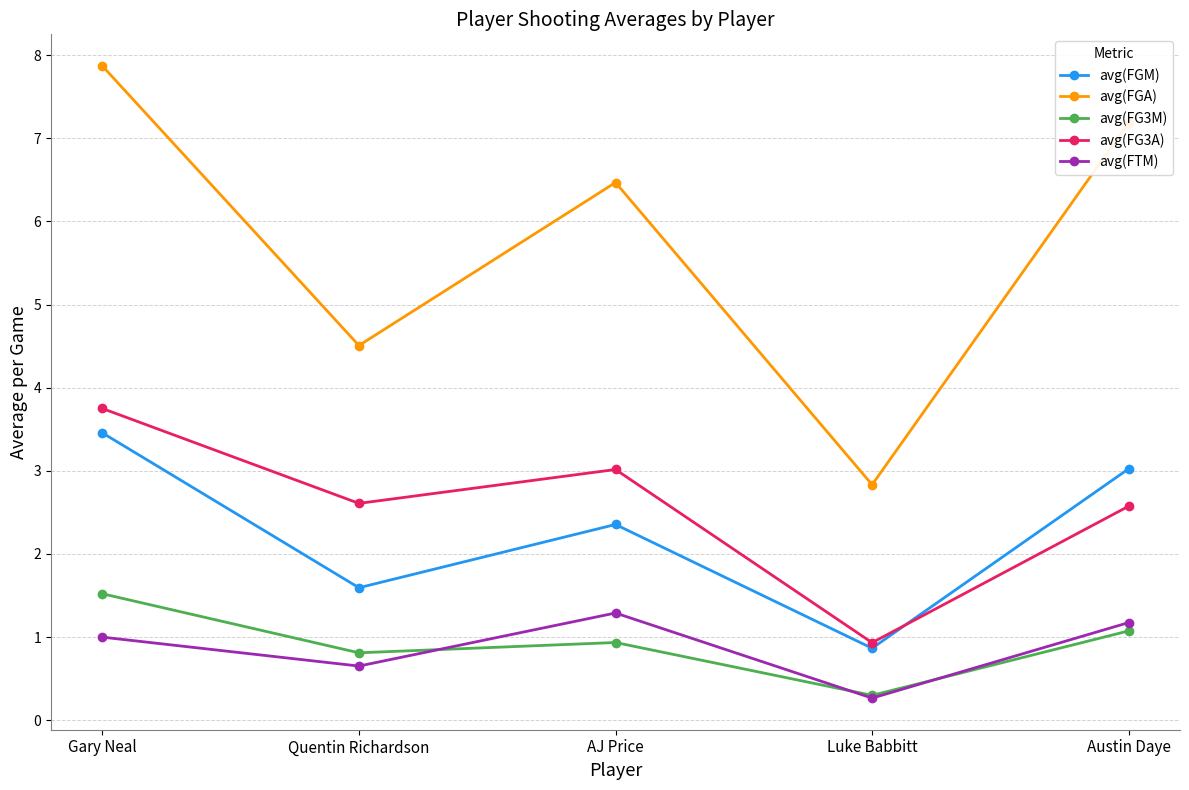

What is the sum of the avg(FG3A) values at Quentin Richardson and AJ Price?

5.6